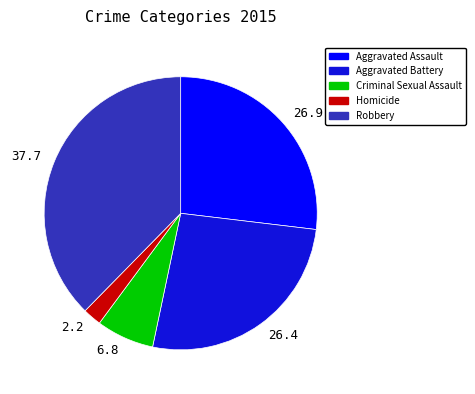

Between 26.9 and 6.8, which is larger?

26.9